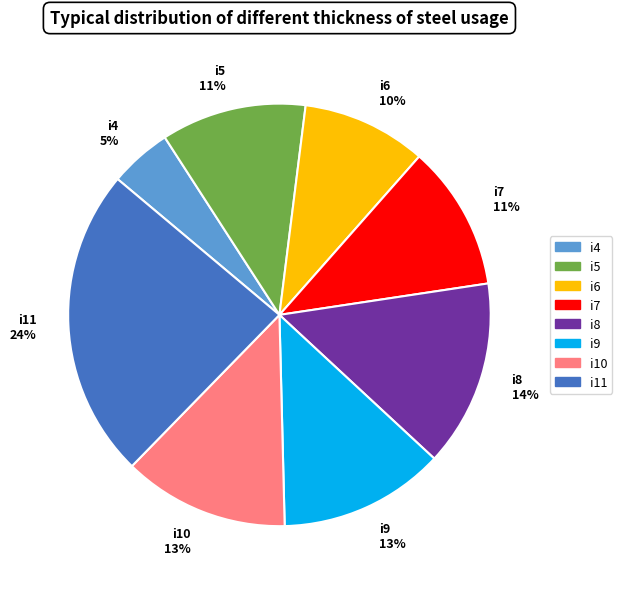

Is there a majority slice in this chart?

No